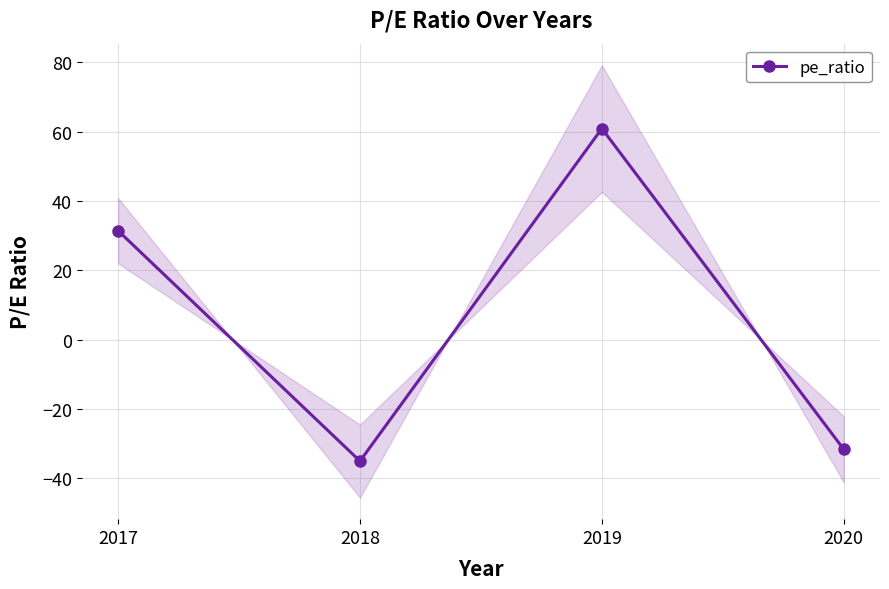

Reading left to right, extract all data points from this chart.

31.4	-35.1	60.9	-31.7